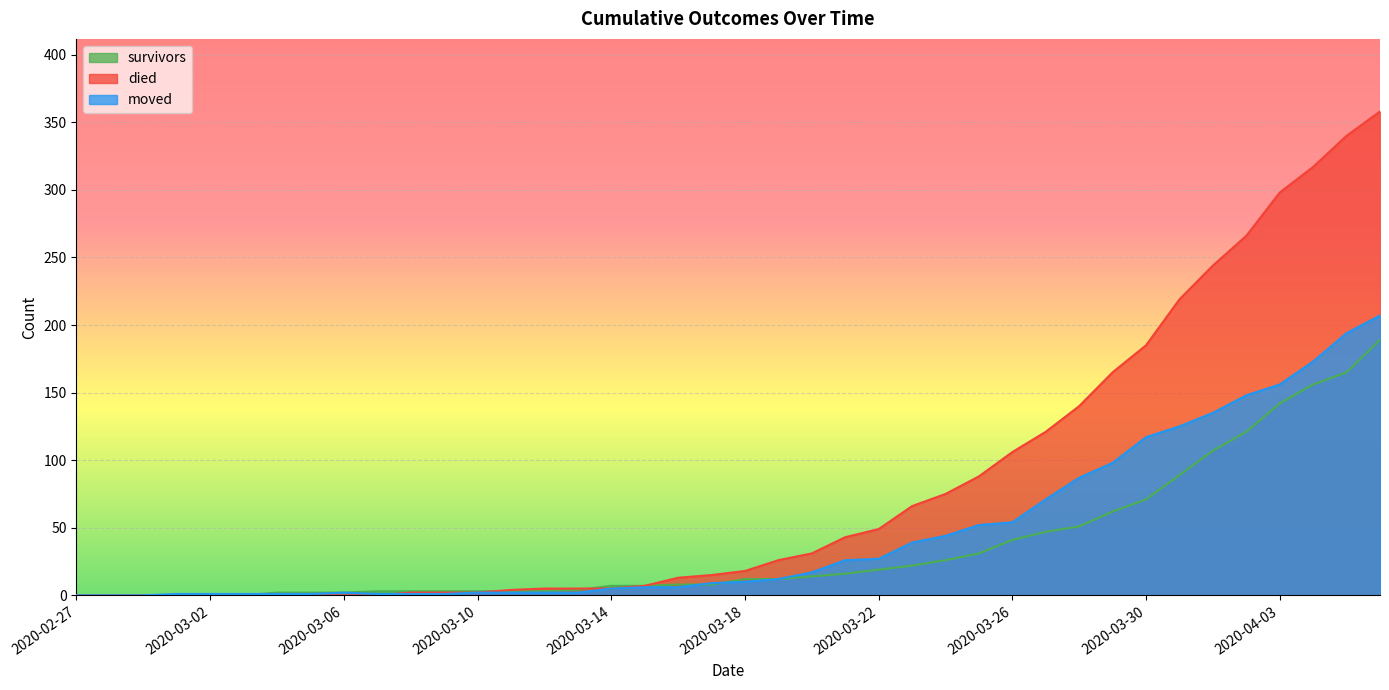

How many values in the survivors series exceed 12?

18